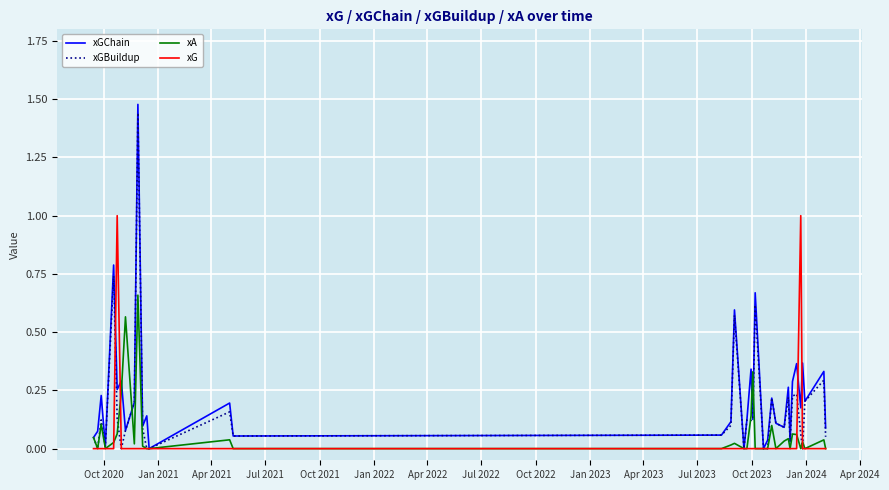

What is the maximum value for xG?

1.0